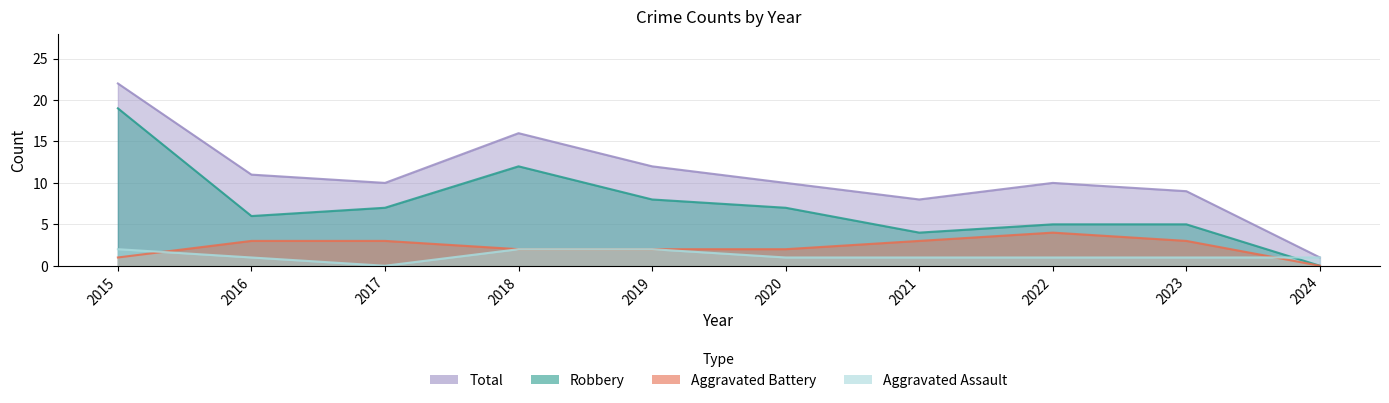

True or false: Robbery has a value of 5 at 2023.

True